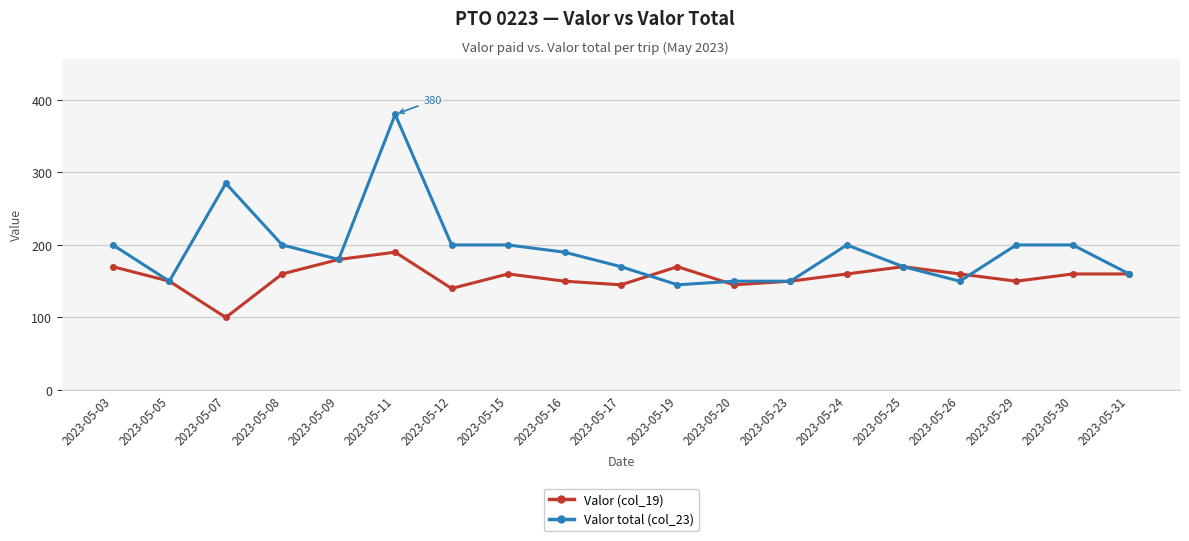

Reading left to right, what are all the values shown in this chart?

Valor (col_19): 170	150	100	160	180	190	140	160	150	145	170	145	150	160	170	160	150	160	160
Valor total (col_23): 200	150	285	200	180	380	200	200	190	170	145	150	150	200	170	150	200	200	160